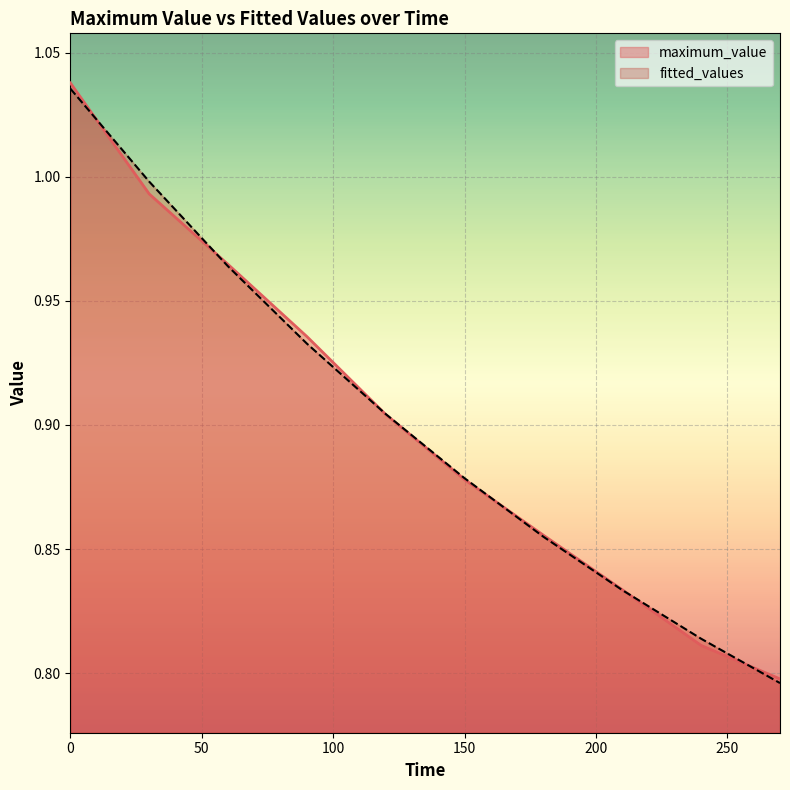

Which category has the lowest value in the maximum_value series?

270